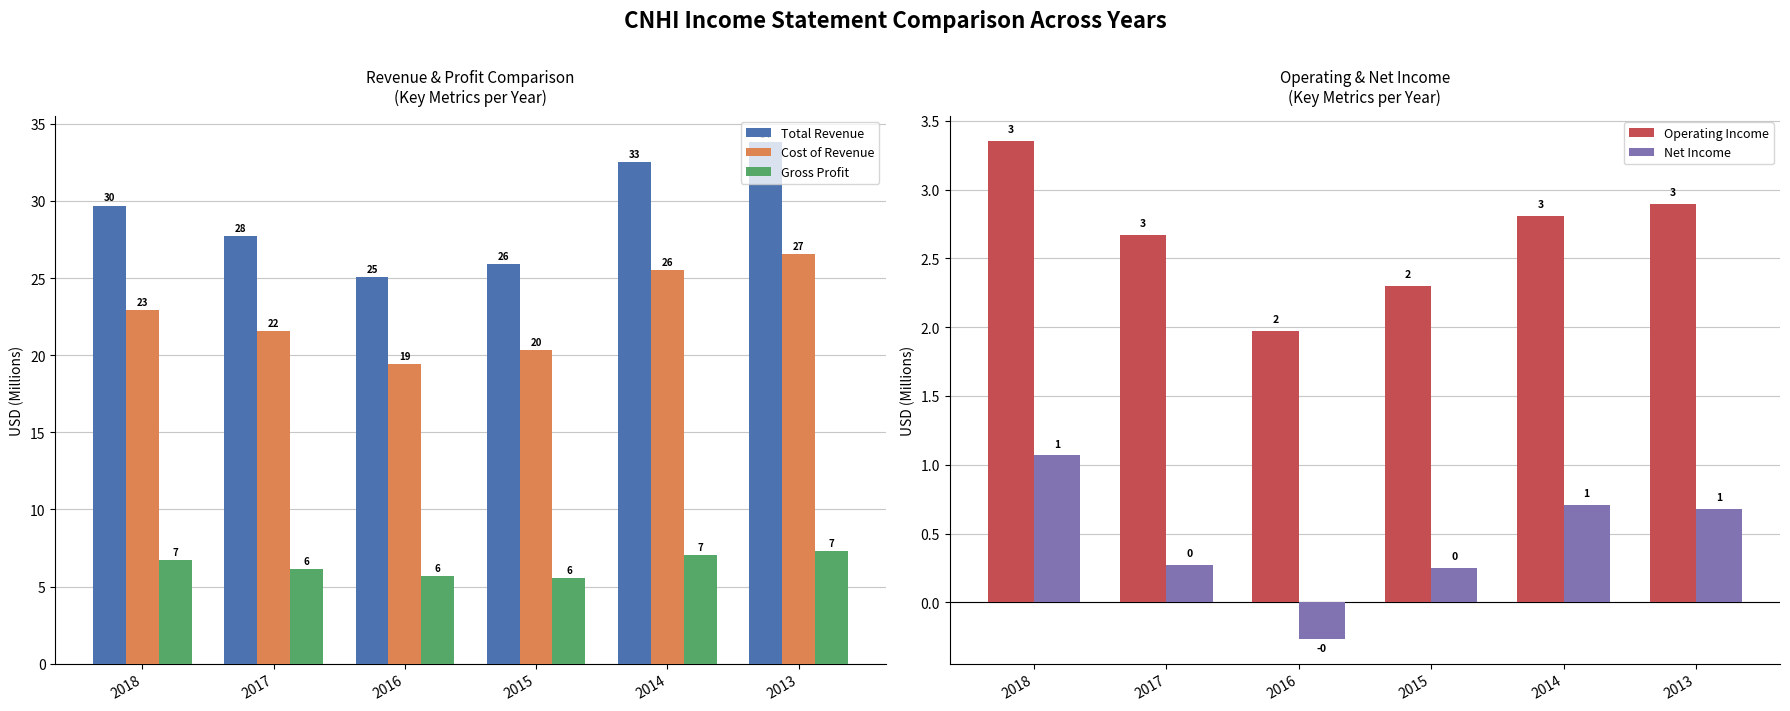

Rank the categories by Net Income value from lowest to highest.

2016, 2015, 2017, 2013, 2014, 2018